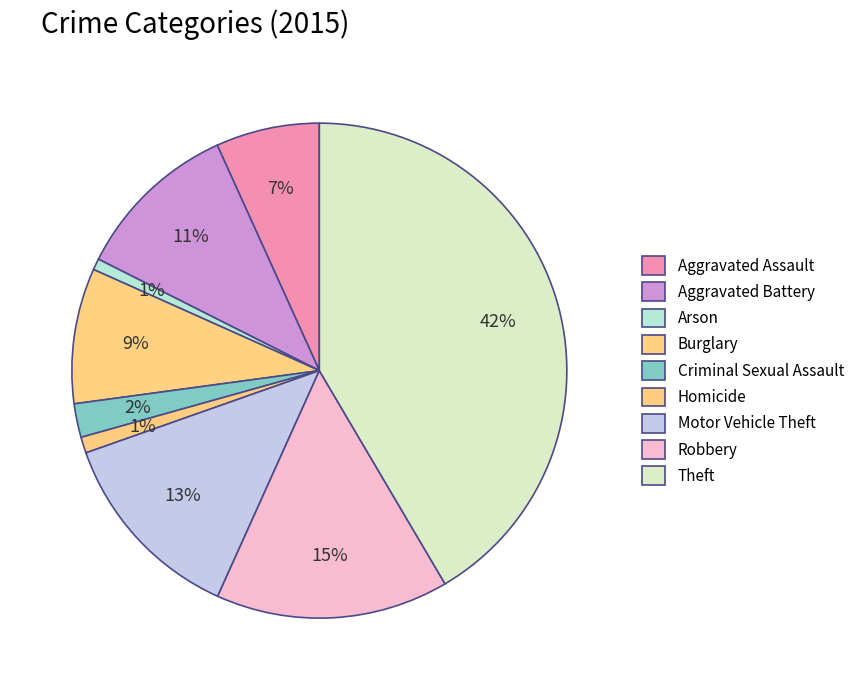

Which slice is the smallest?

Arson